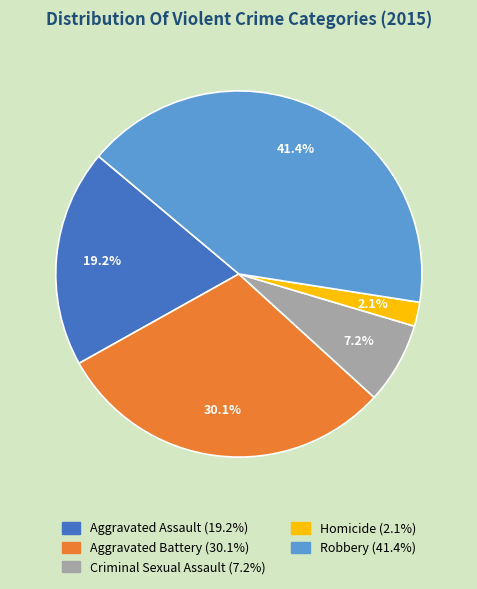

Count the number of slices in the pie.

5